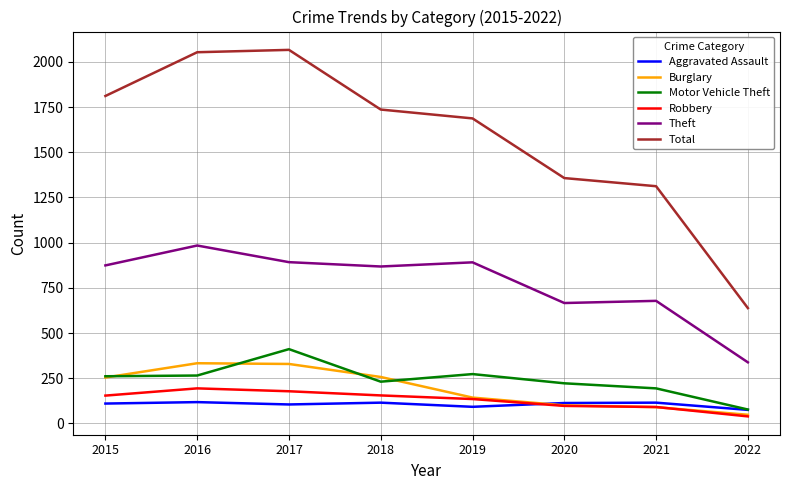

True or false: Robbery has a value of 194 at 2016.

True